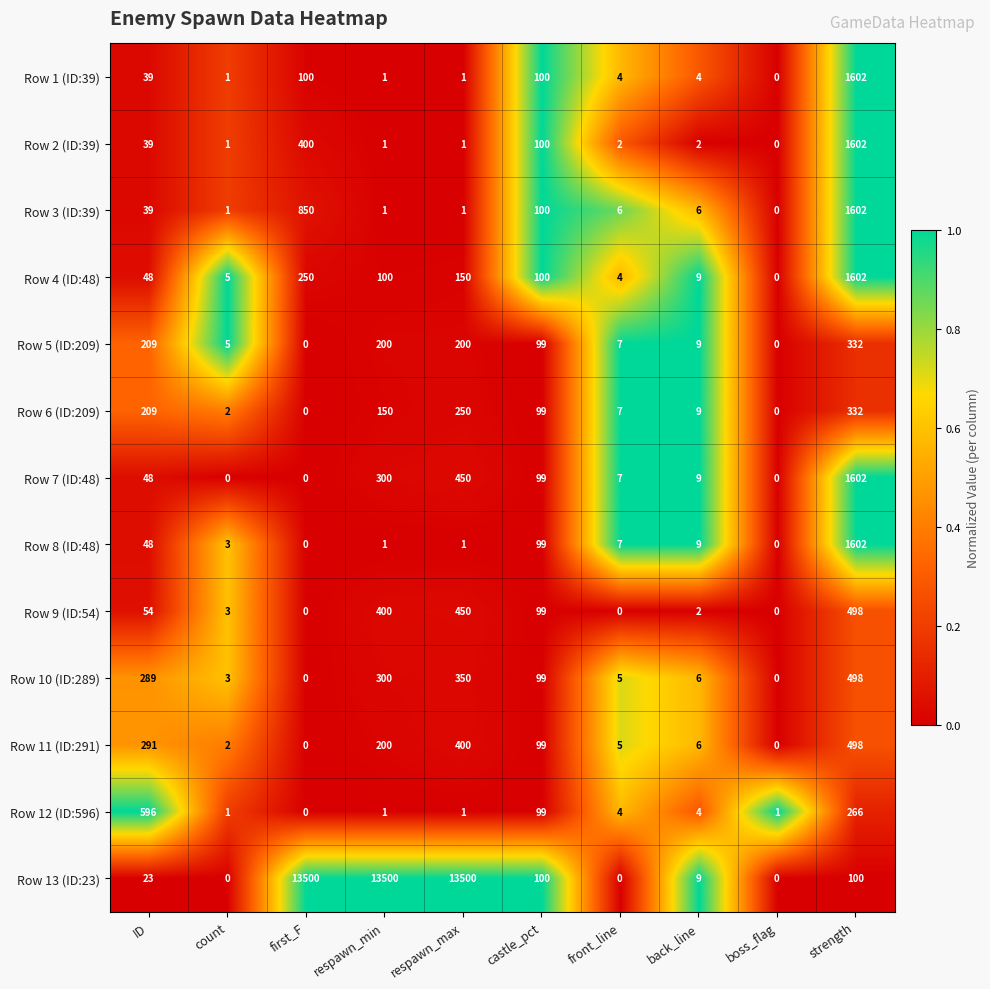

What is the difference between the second highest and second lowest values in the Row 2 (ID:39) series?

399